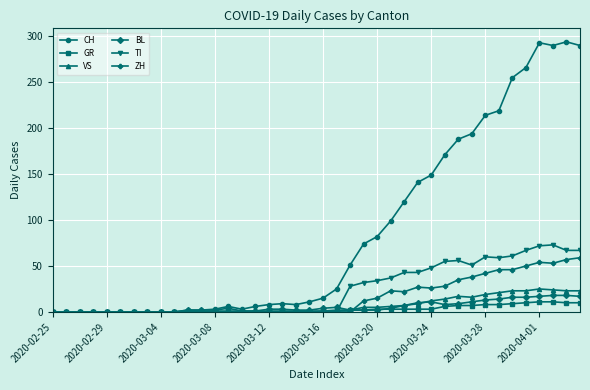

At how many categories does at least one series exceed 184?

10